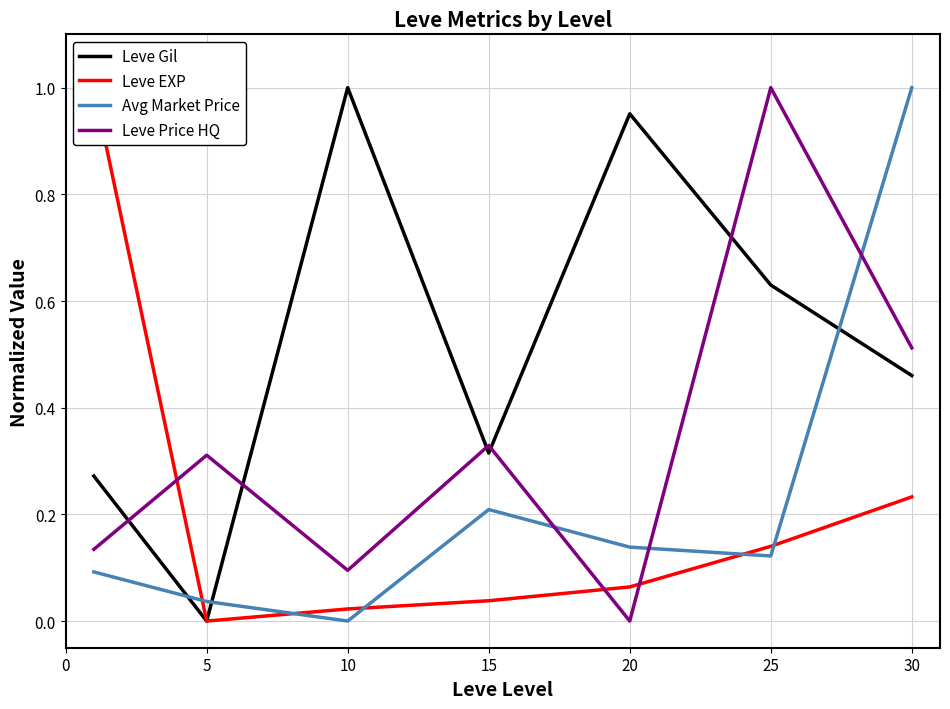

What is the maximum value for Leve Gil?

1.0